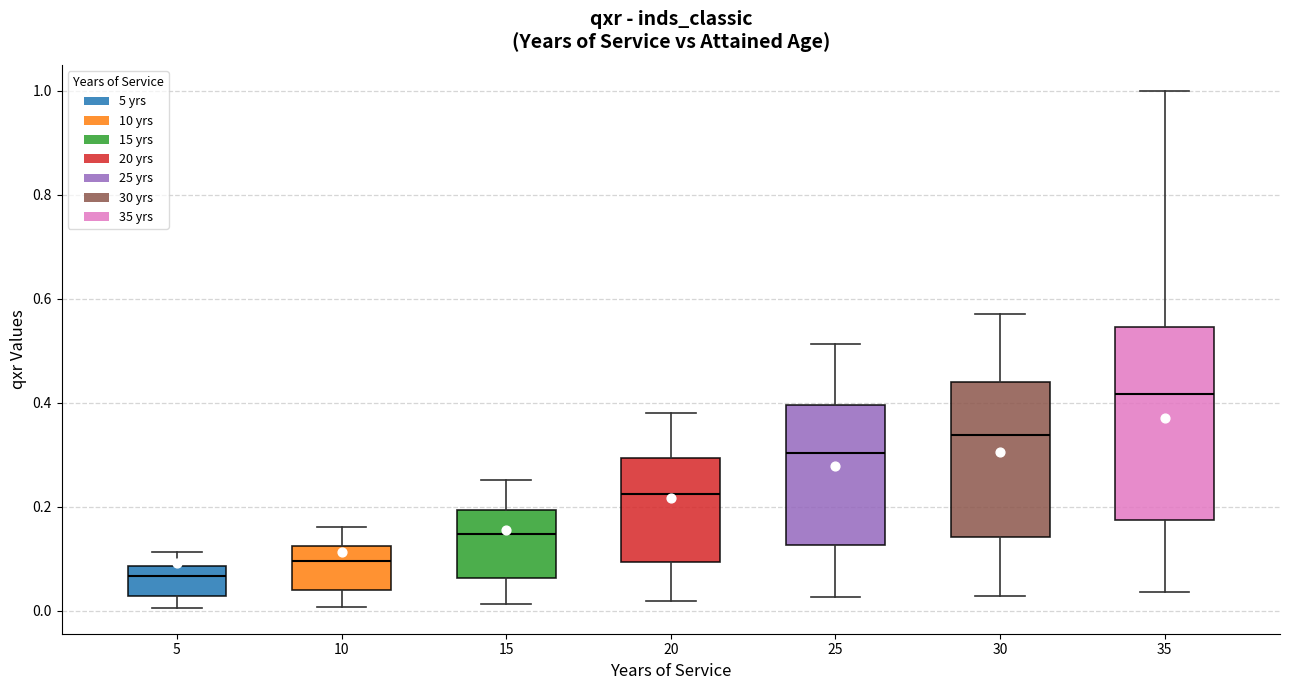

Which box's median line is the lowest?

5